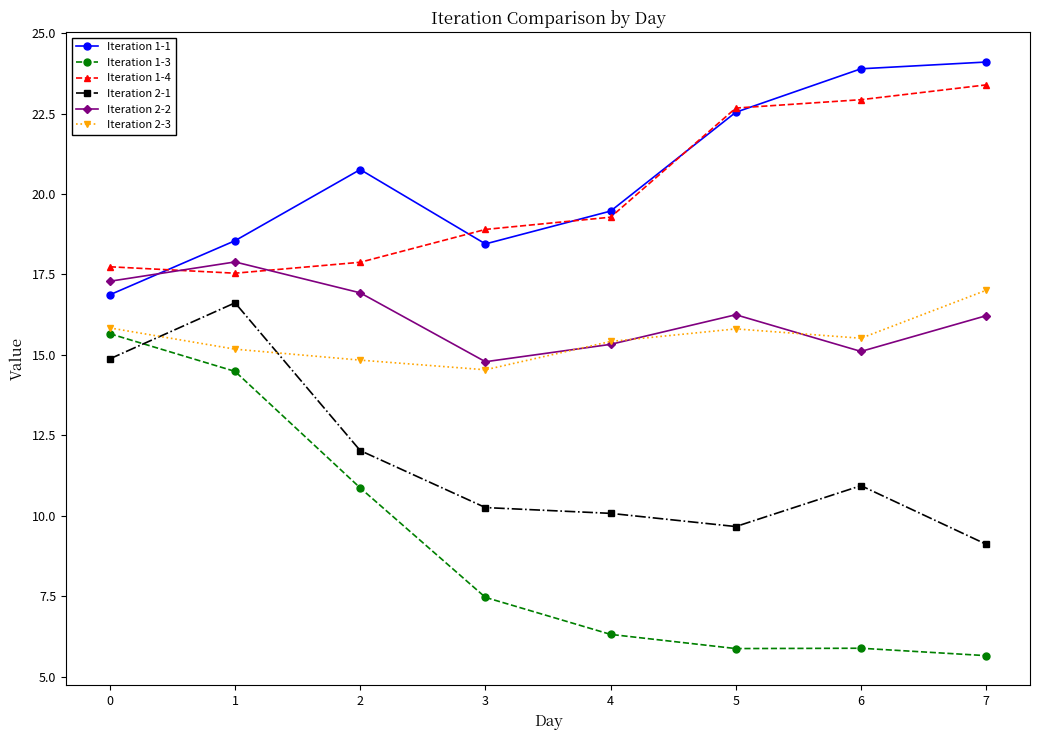

True or false: Iteration 2-3 has more than 2 points higher than both neighbors.

False